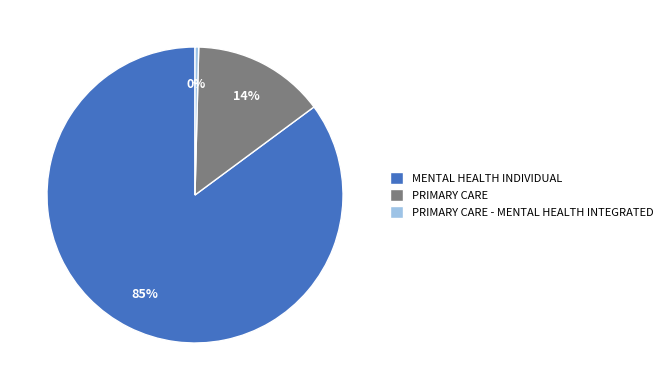

Is the sum of PRIMARY CARE and MENTAL HEALTH INDIVIDUAL greater than half?

Yes